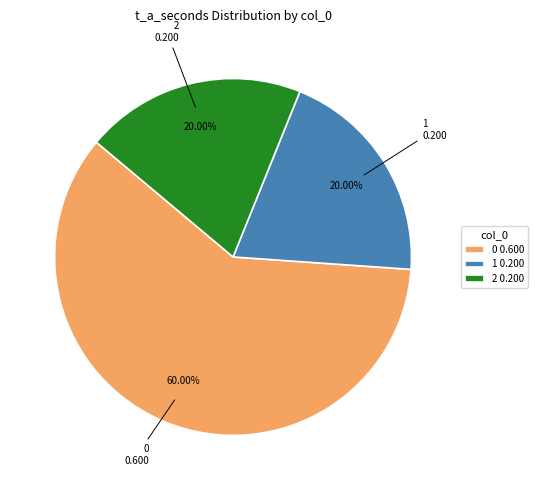

Does 2 0.200 represent more than half of the total?

No